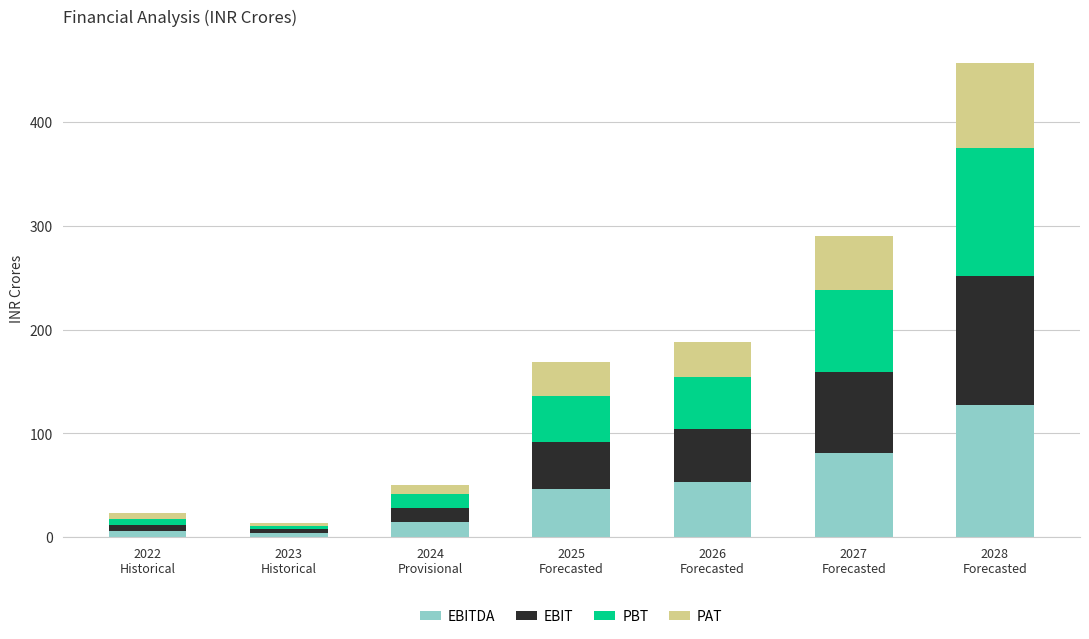

What are all the series names shown in the legend?

EBITDA, EBIT, PBT, PAT